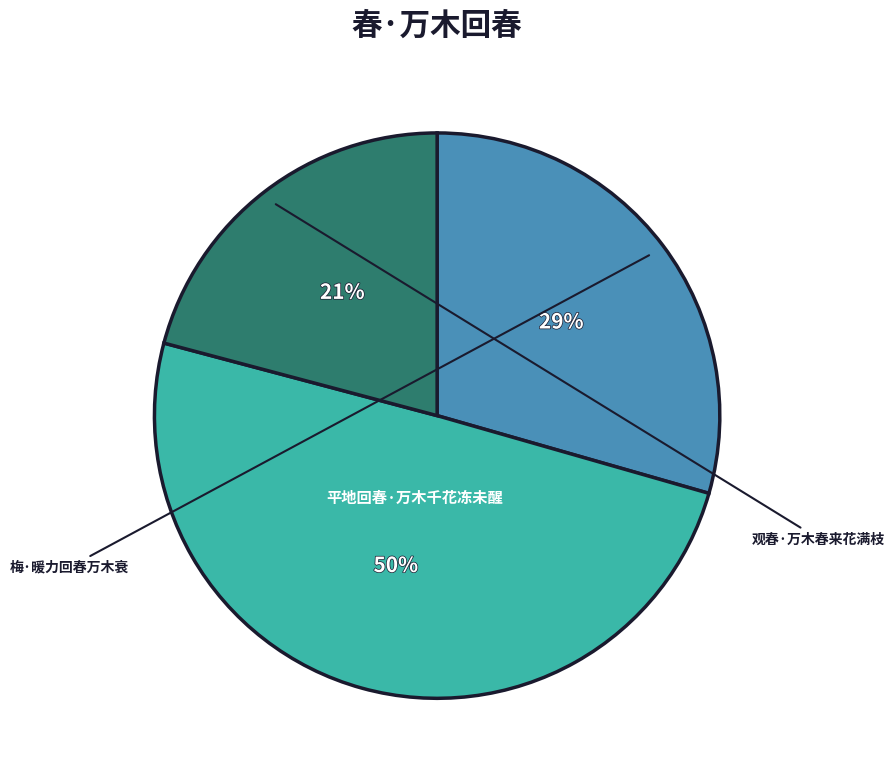

How many slices are in this pie chart?

3